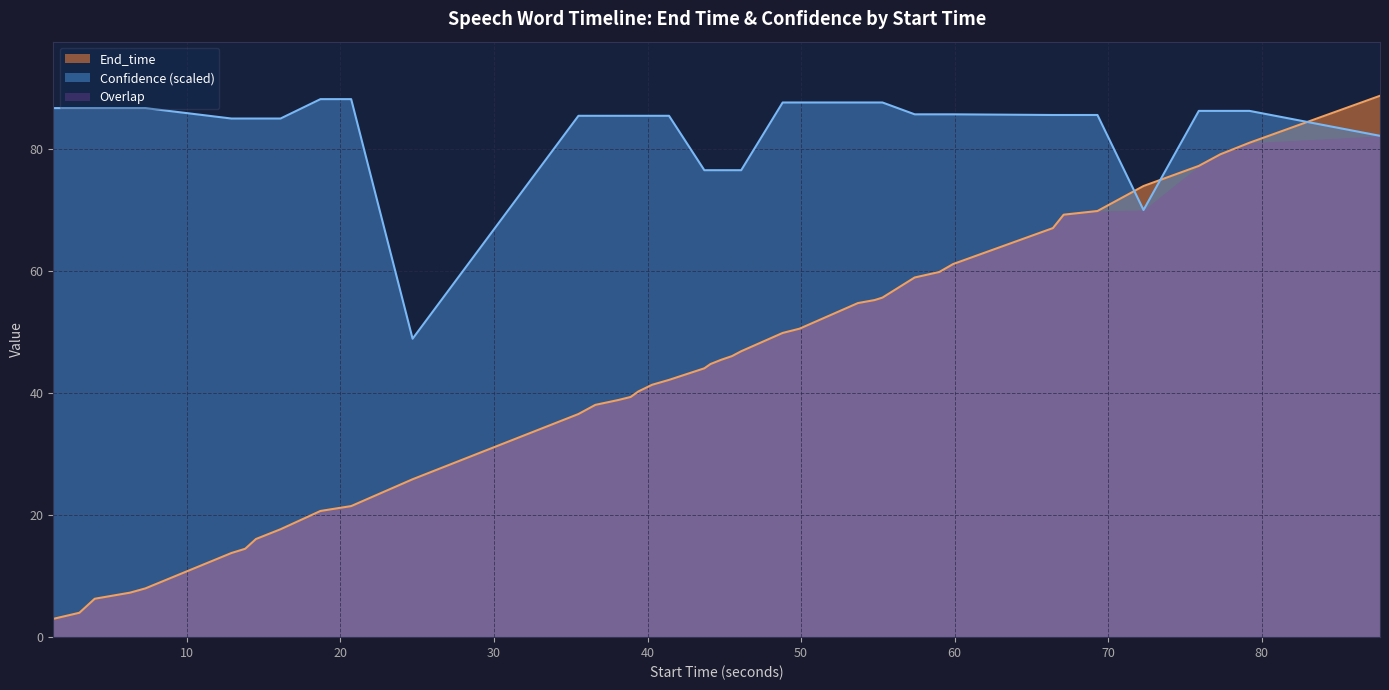

What is the highest value of the Overlap series?

82.2